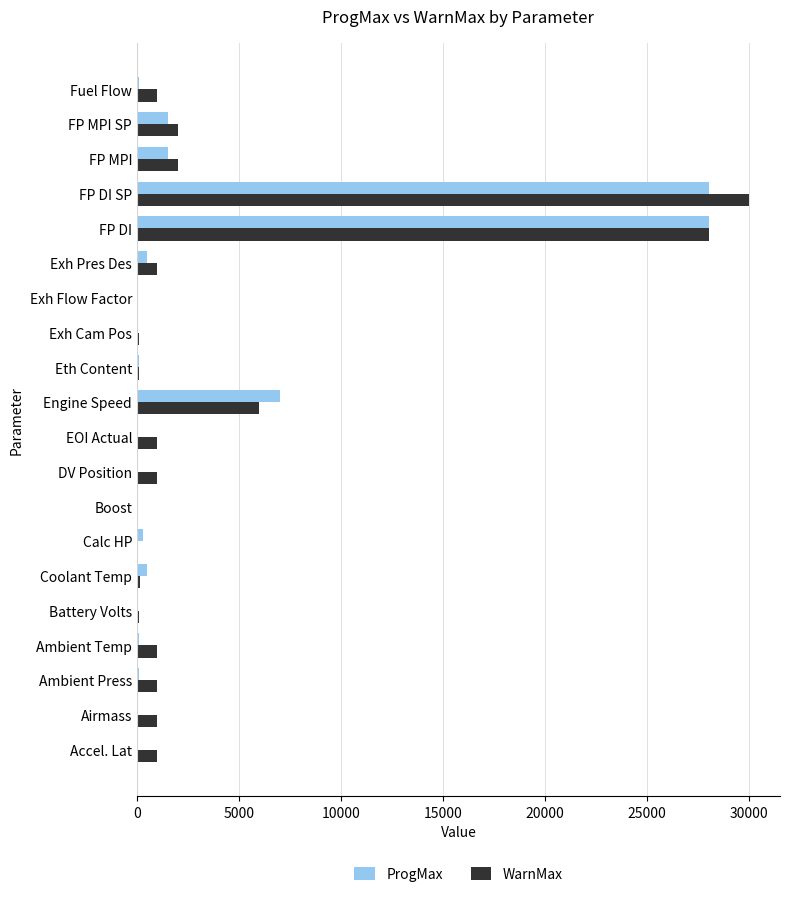

The value of WarnMax at Ambient Temp is 1000.0. True or false?

True